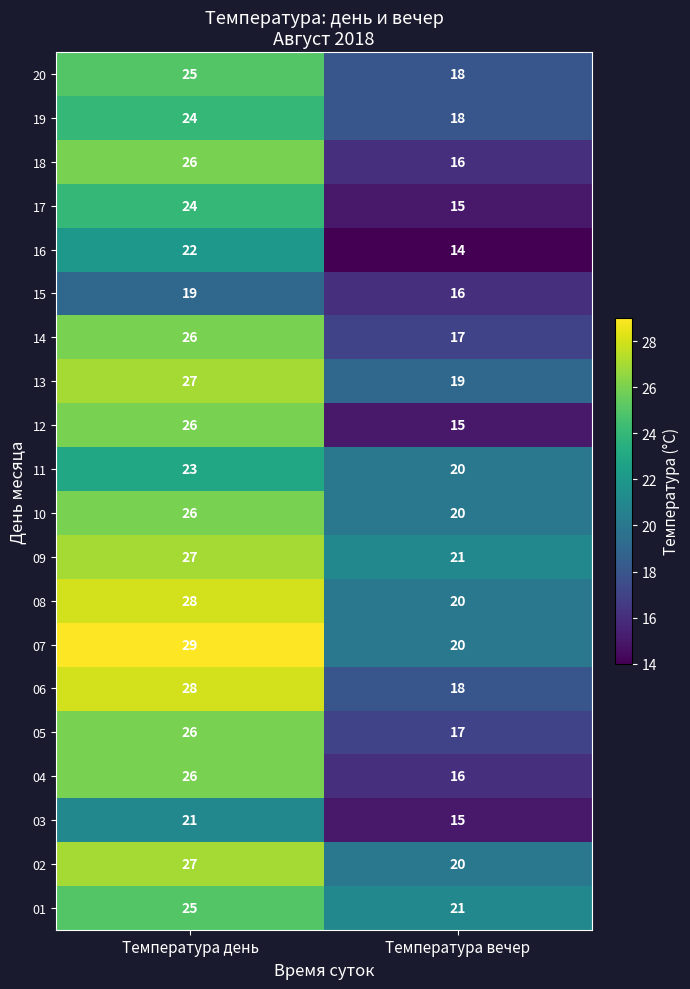

The 05 series shows 43 at Температура день. True or false?

False